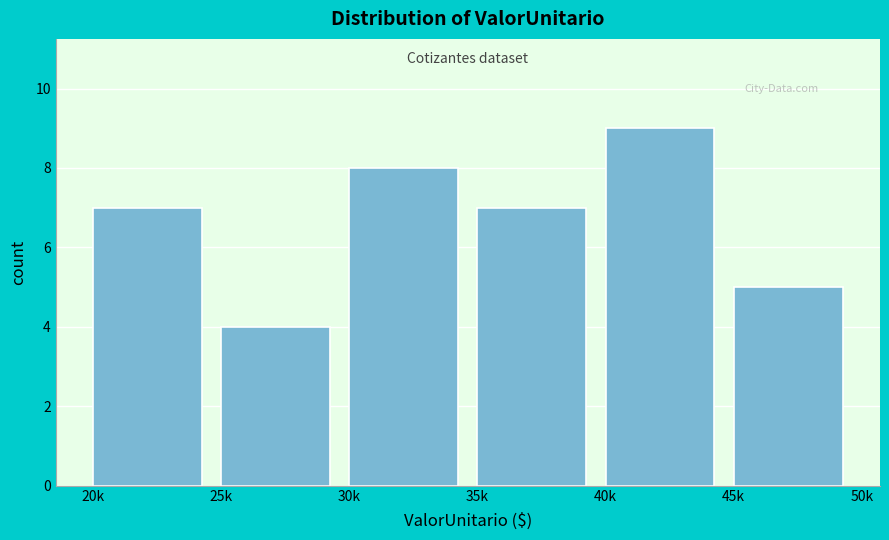

Reading right to left, list all the values displayed in this chart.

45k=5	40k=9	35k=7	30k=8	25k=4	20k=7